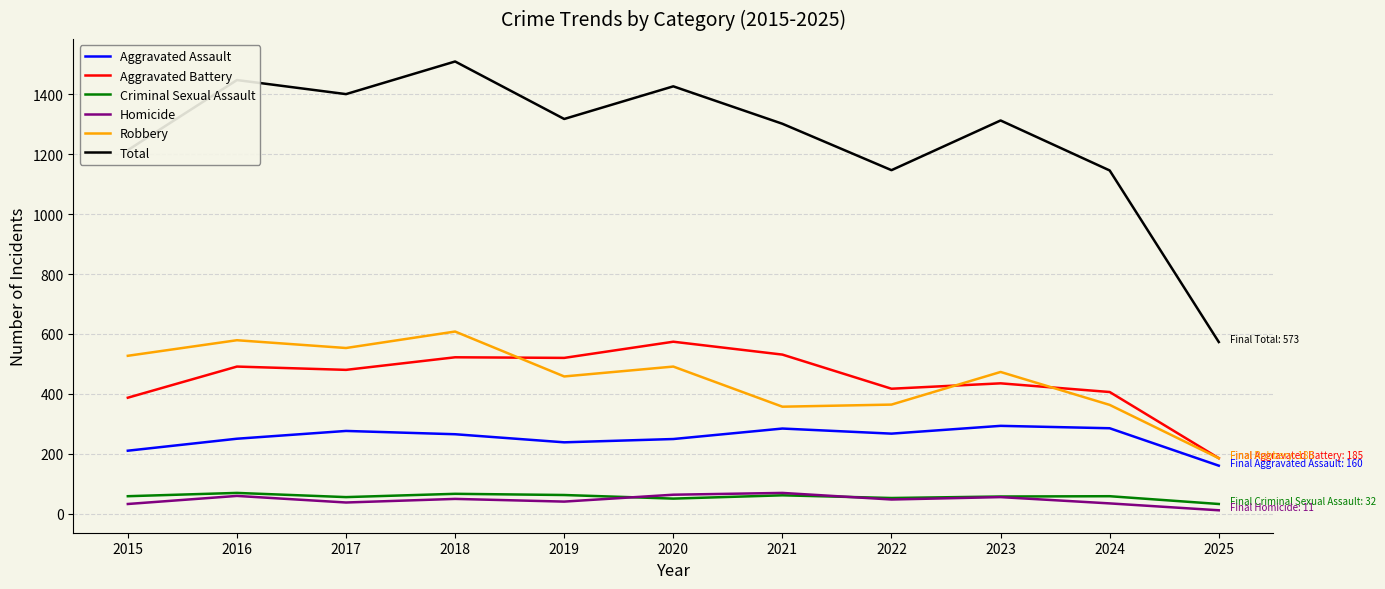

What is the greatest value displayed?

1510